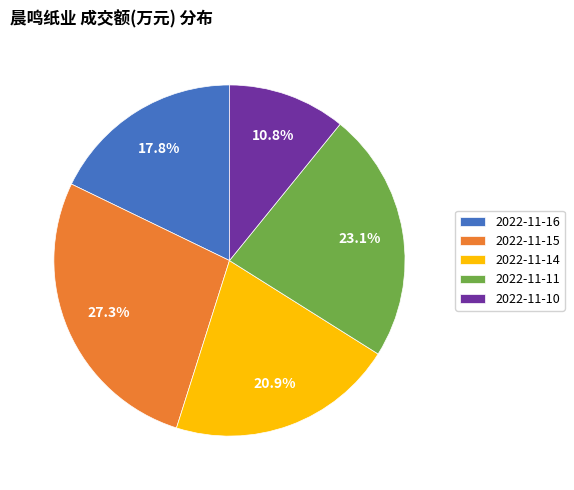

Combined, do 2022-11-15 and 2022-11-16 account for over 50%?

No